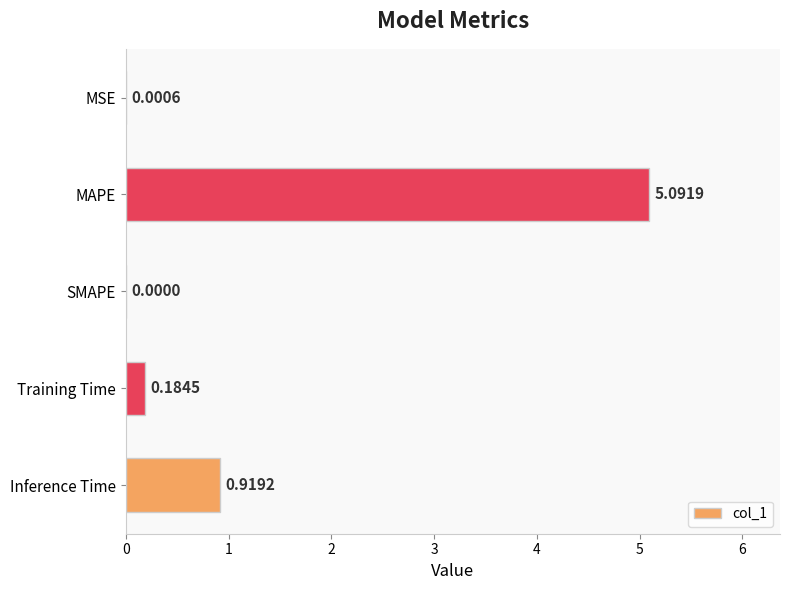

What is the greatest value displayed?

5.1